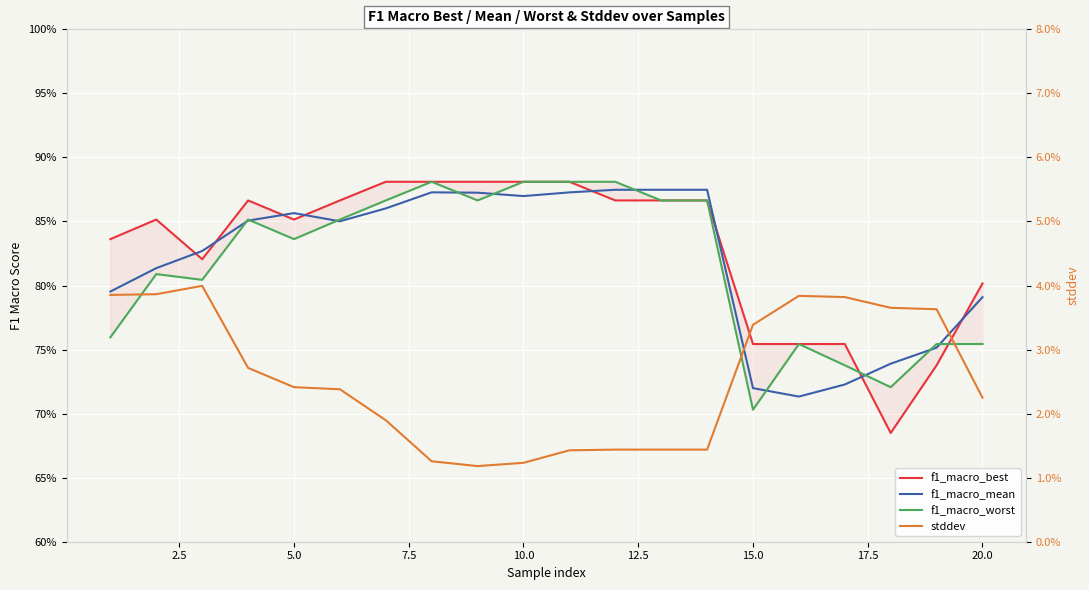

What is the sum of all f1_macro_best values?

16.6